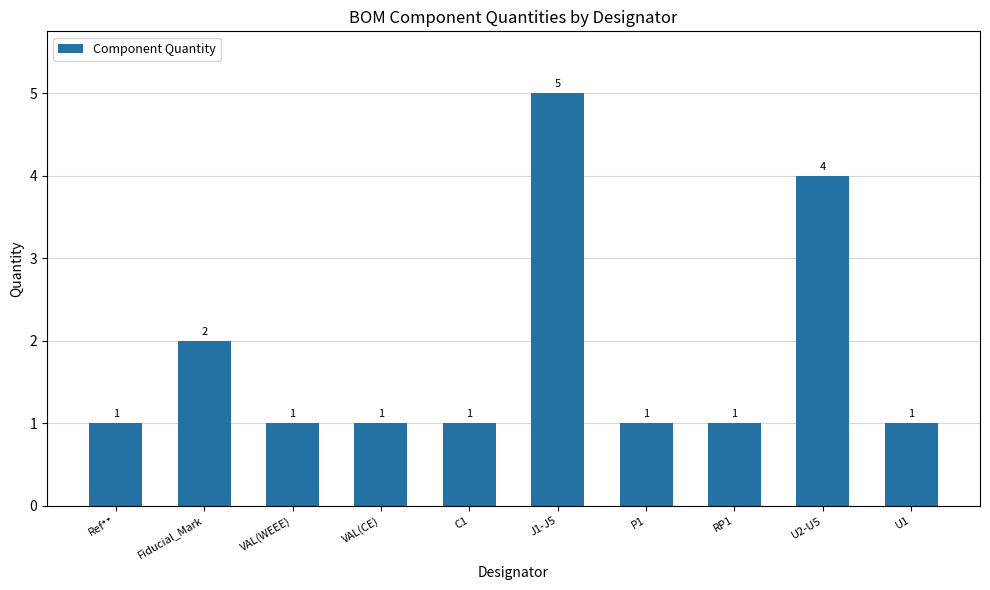

What is the label of the 10th bar from the left?

U1